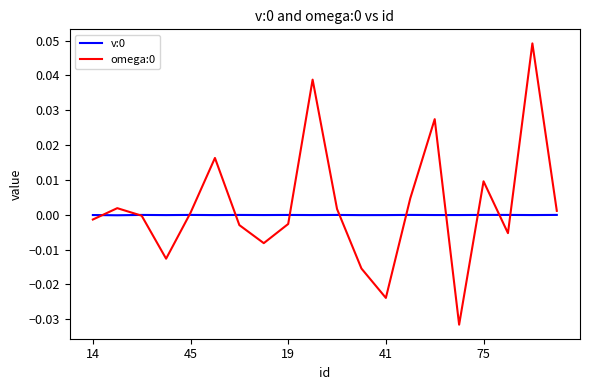

Does the chart display data point markers on the line(s)?

No